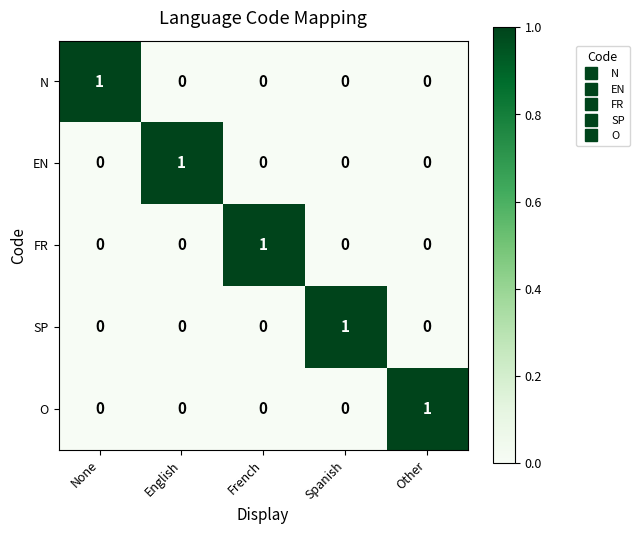

Count the N values in the range 0 to 1.

5